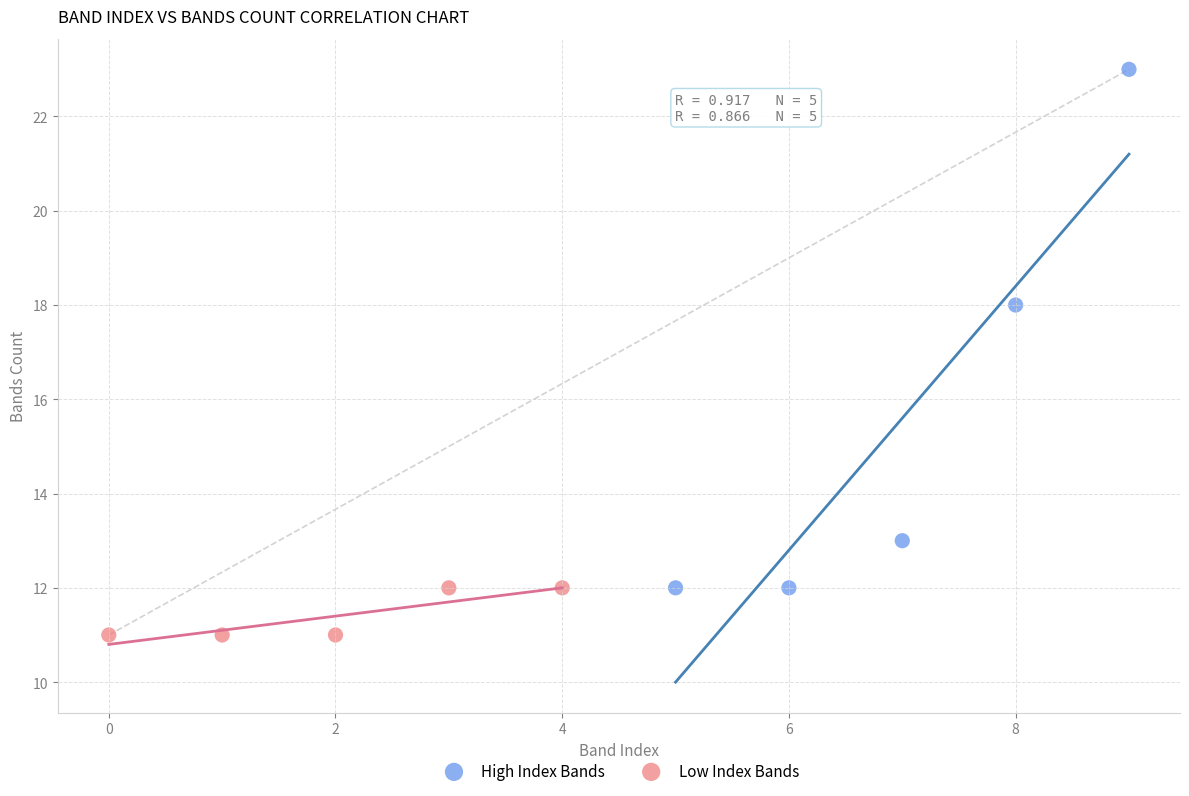

Which series has the largest Y range (max minus min)?

High Index Bands